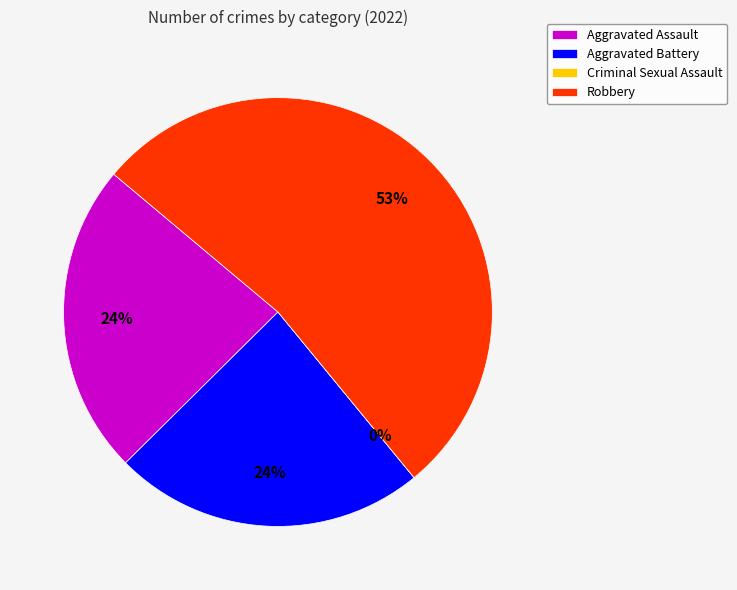

True or false: Aggravated Battery accounts for 24% of the total.

True